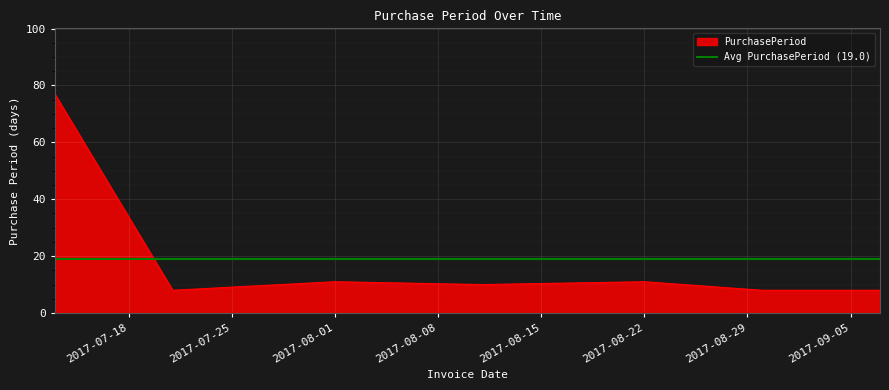

What is the ratio of the value at 2017-09-07 to the value at 2017-07-13?

0.1